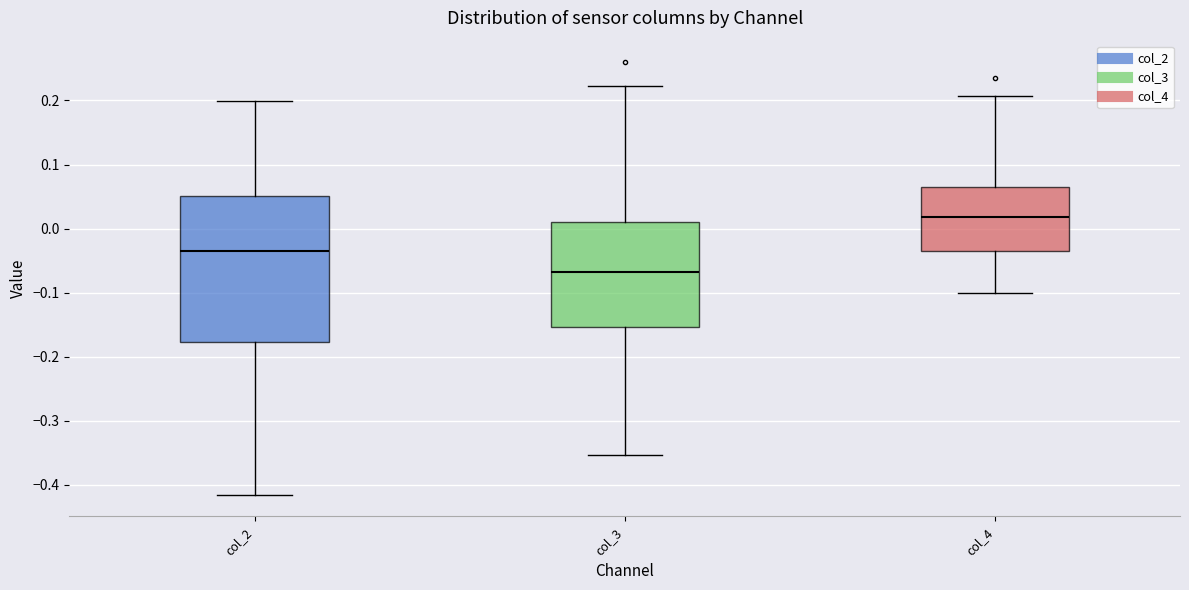

Reading left to right, read every box against the y-axis: the position of its median line, the range the box covers, and the ends of its whiskers. The values are not printed on the chart, so give them approximately, as read against the axis.

col_2: median -0.03, box -0.18 to 0.05, whiskers -0.42 to 0.20
col_3: median -0.07, box -0.15 to 0.01, whiskers -0.35 to 0.22
col_4: median 0.02, box -0.04 to 0.06, whiskers -0.10 to 0.21